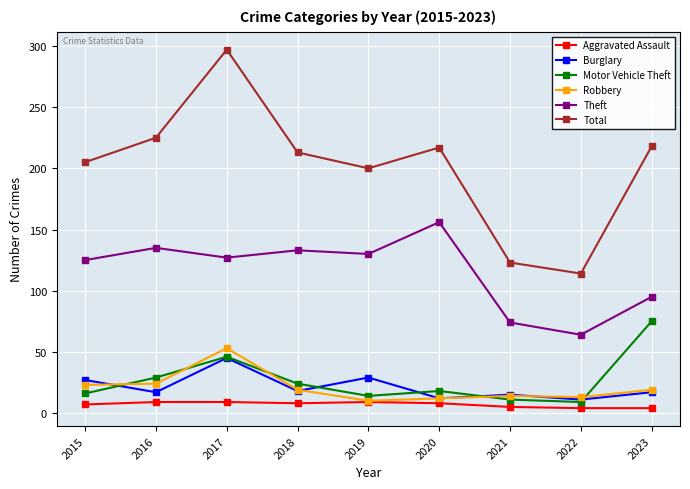

Which series has the largest total across all categories?

Total